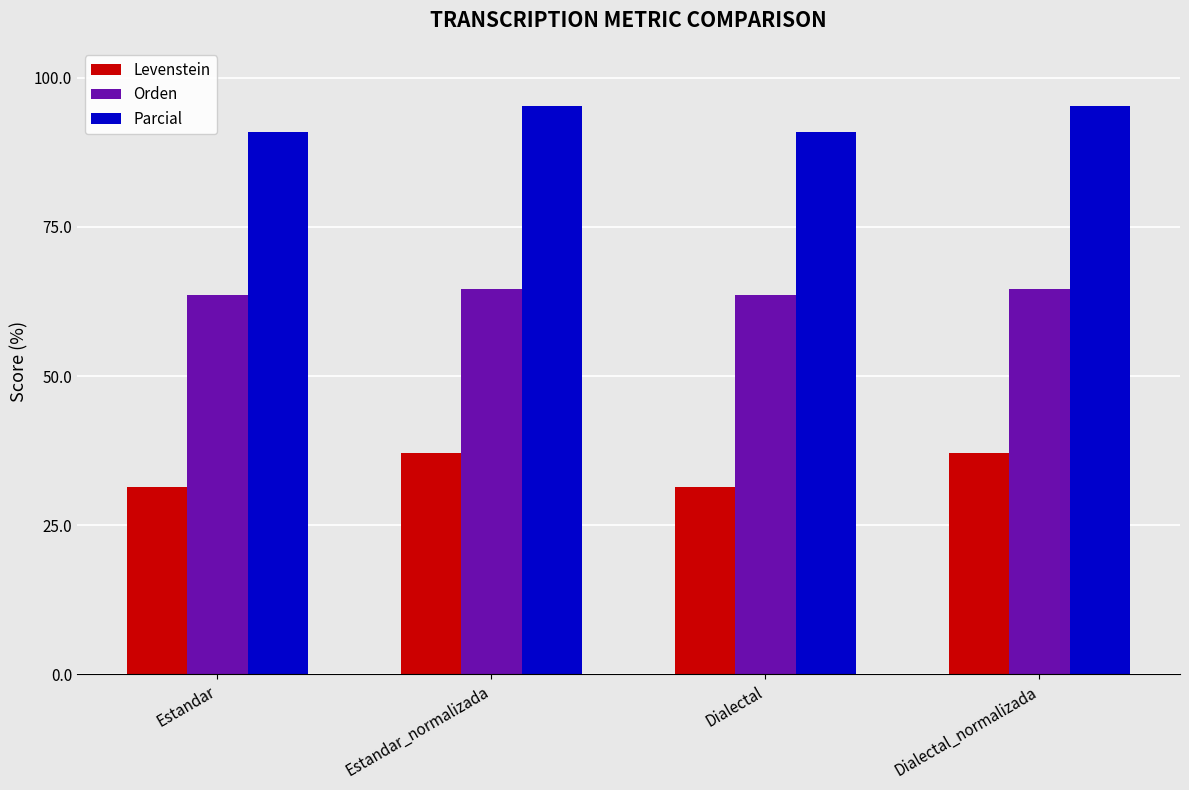

Is the value of Levenstein at Dialectal_normalizada greater than the value of Orden at Estandar?

No